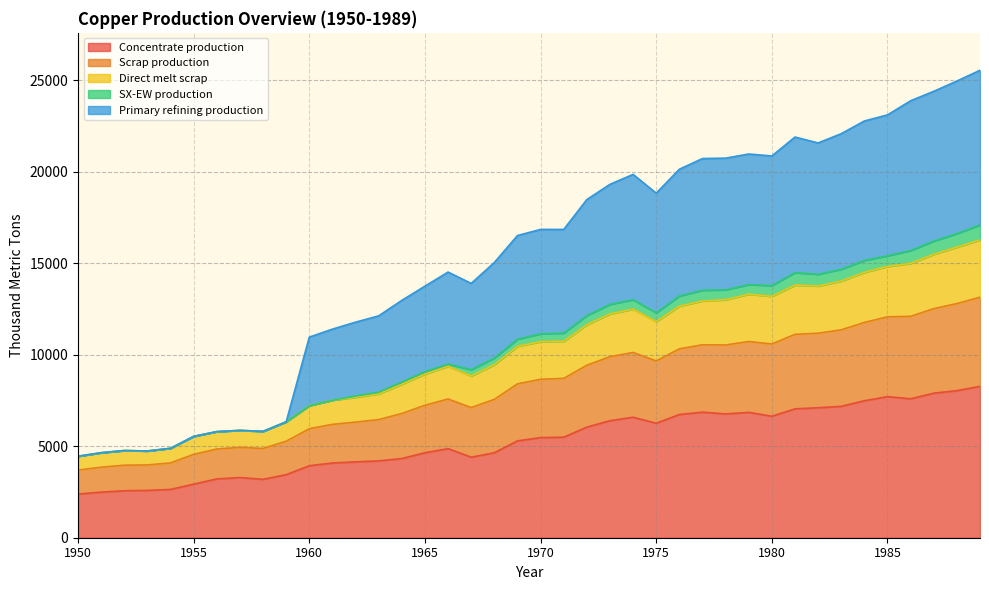

True or false: Direct melt scrap and Scrap production cross at least once.

False